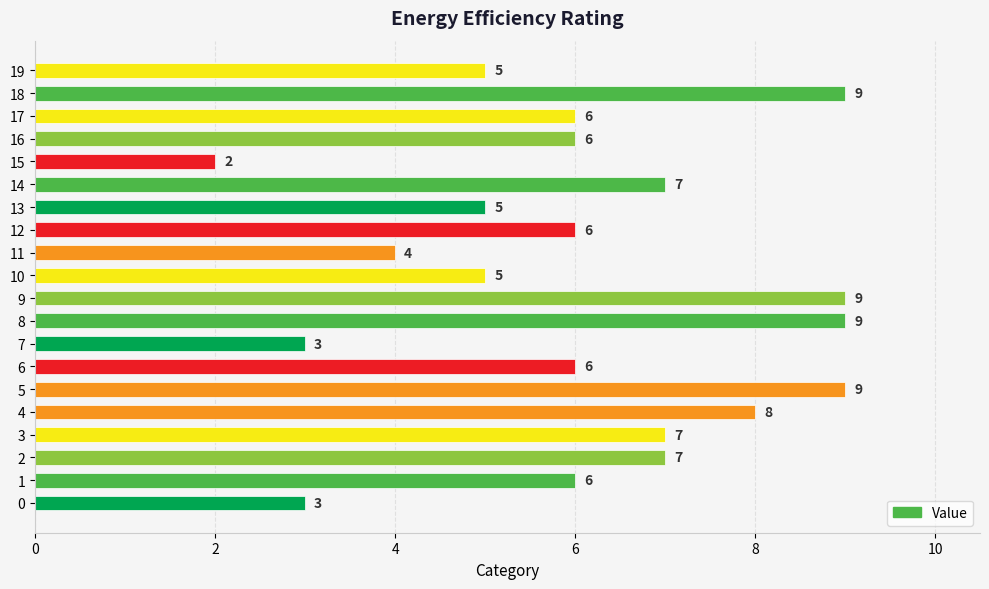

Count the values in the range 5 to 8.

12